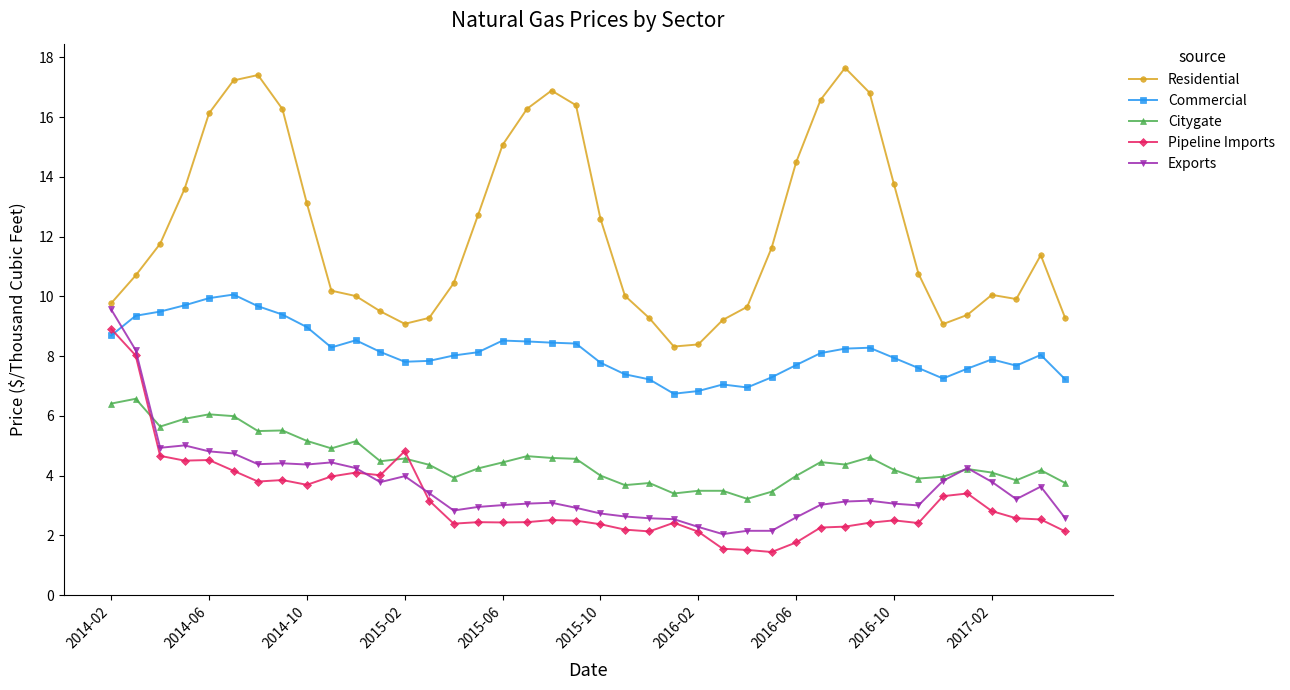

What is the lowest value of the Pipeline Imports series?

1.4